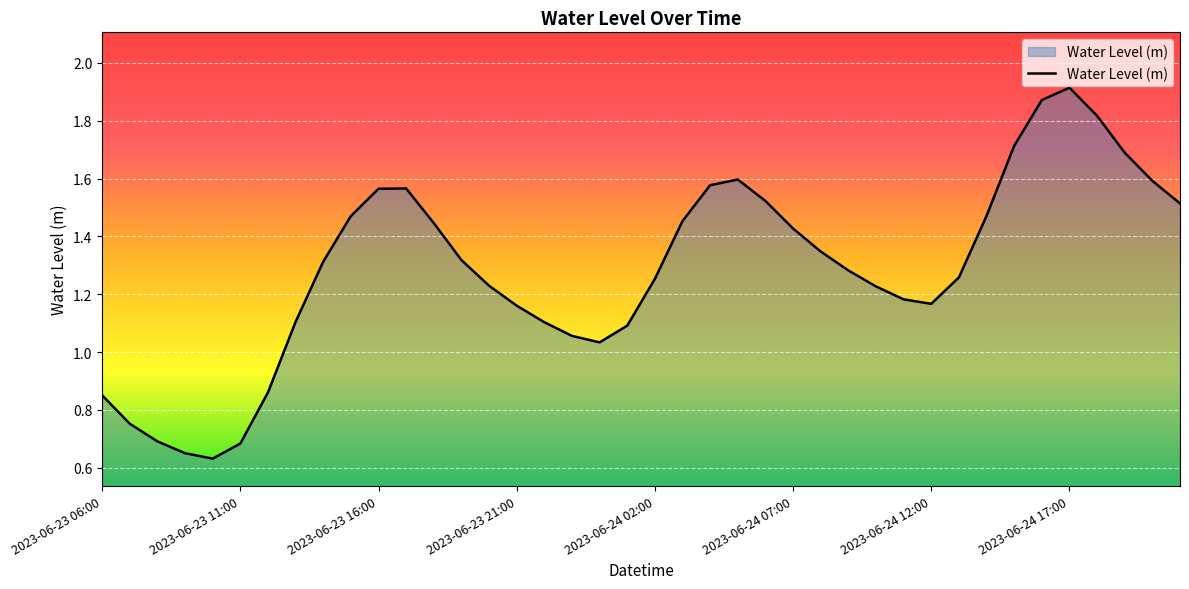

At which label is the value closest to 1?

18